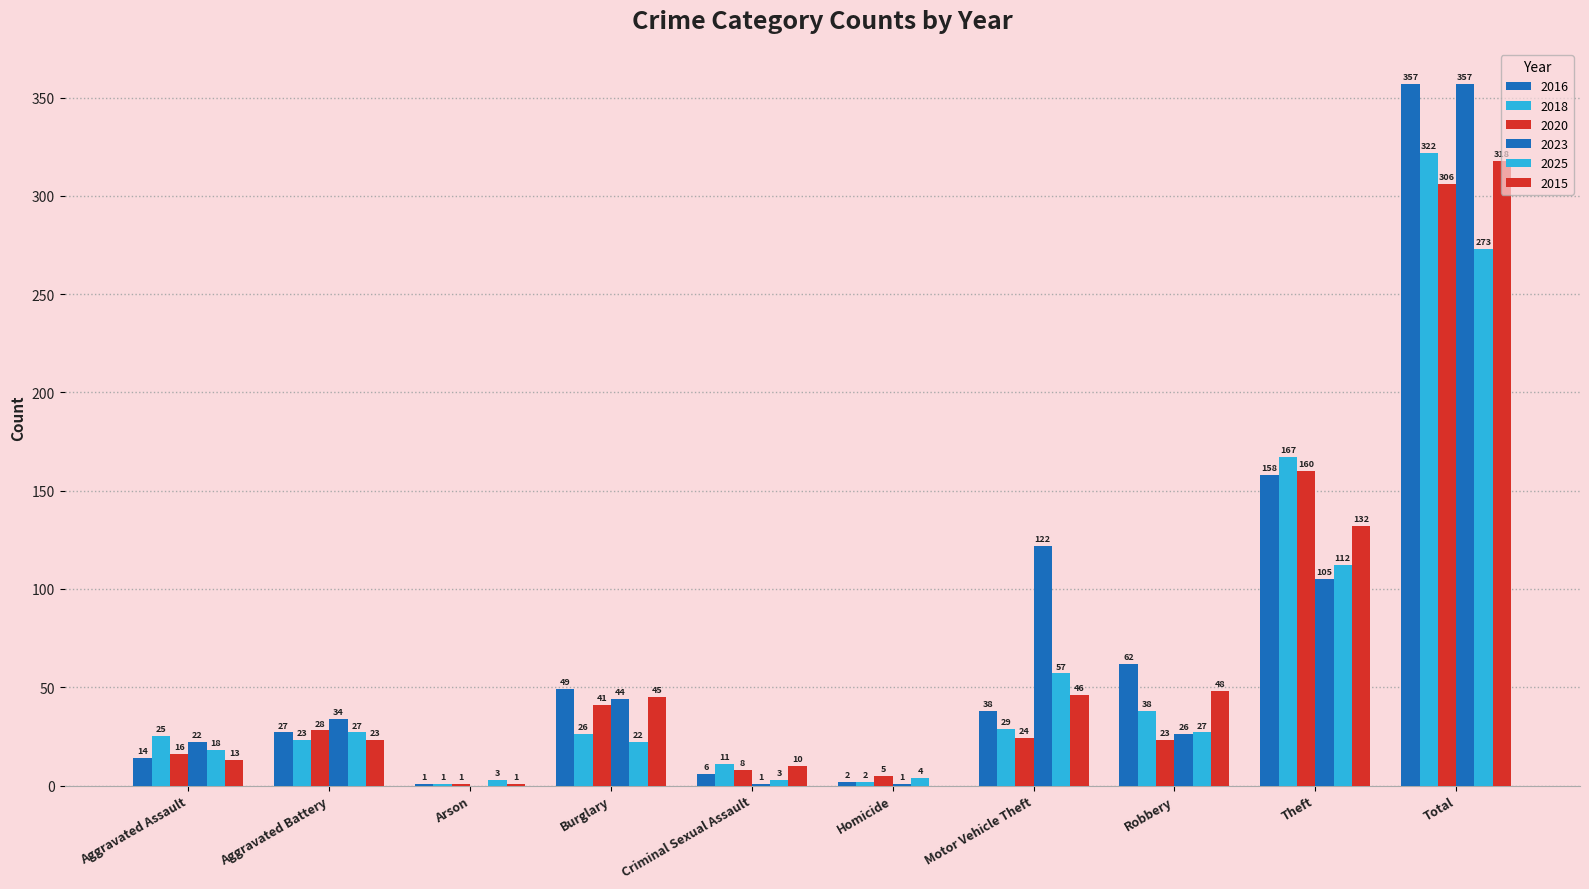

Is the value of 2025 at Total greater than the value of 2023 at Total?

No